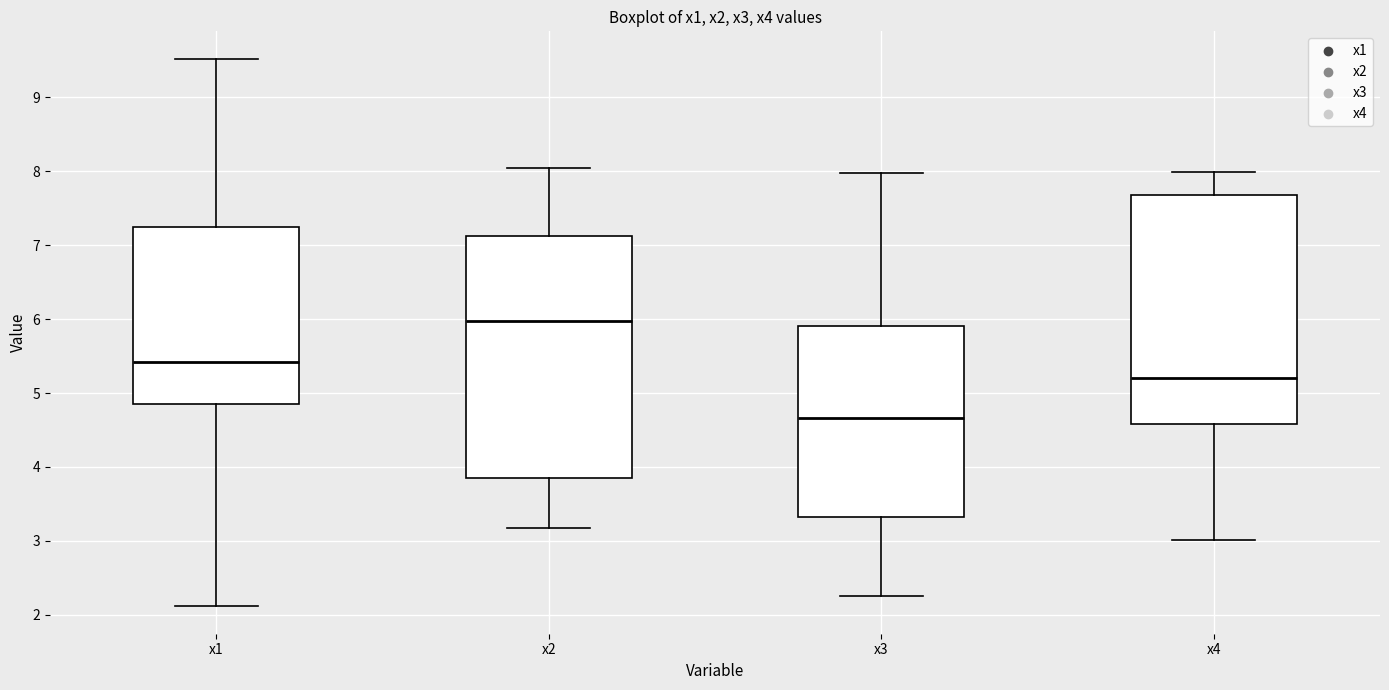

Reading left to right, transcribe this box plot: for each box, give where its median line is, the range the box spans, and where its two whiskers end, as read against the y-axis. The values are not printed on the chart, so give them approximately, as read against the axis.

x1: median 5.4, box 4.8 to 7.2, whiskers 2.1 to 9.5
x2: median 6.0, box 3.9 to 7.1, whiskers 3.2 to 8.0
x3: median 4.7, box 3.3 to 5.9, whiskers 2.2 to 8.0
x4: median 5.2, box 4.6 to 7.7, whiskers 3.0 to 8.0